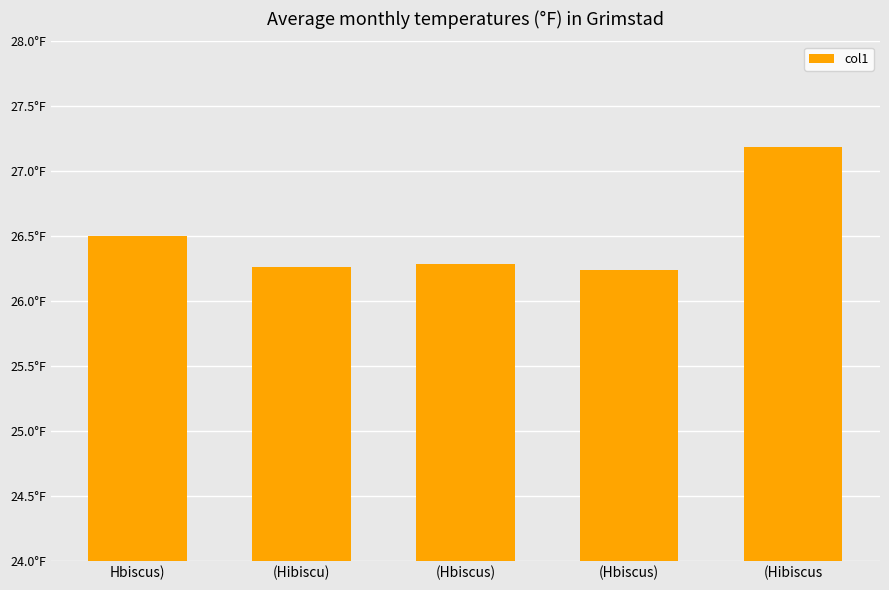

Reading left to right, transcribe all the data shown in this chart.

Hbiscus)=26.5	(Hibiscu)=26.3	(Hbiscus)=26.3	(Hbiscus)=26.2	(Hibiscus=27.2